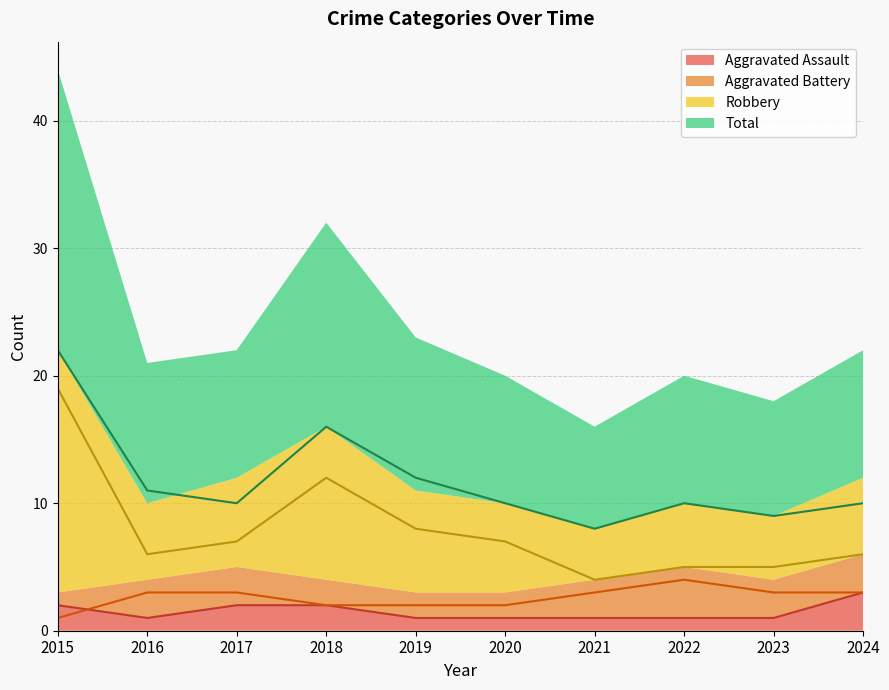

Count the number of categories in the chart.

10